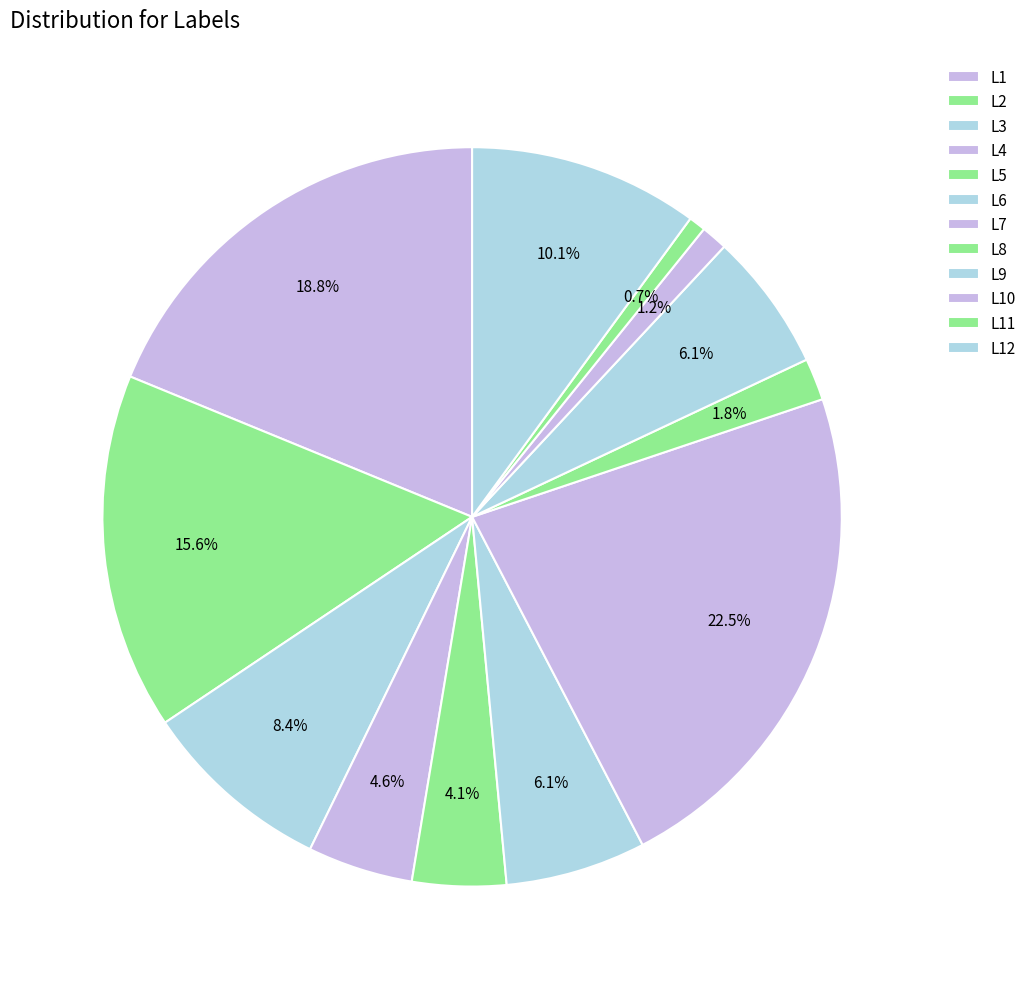

What is the change in value from L3 to L10?

-1781